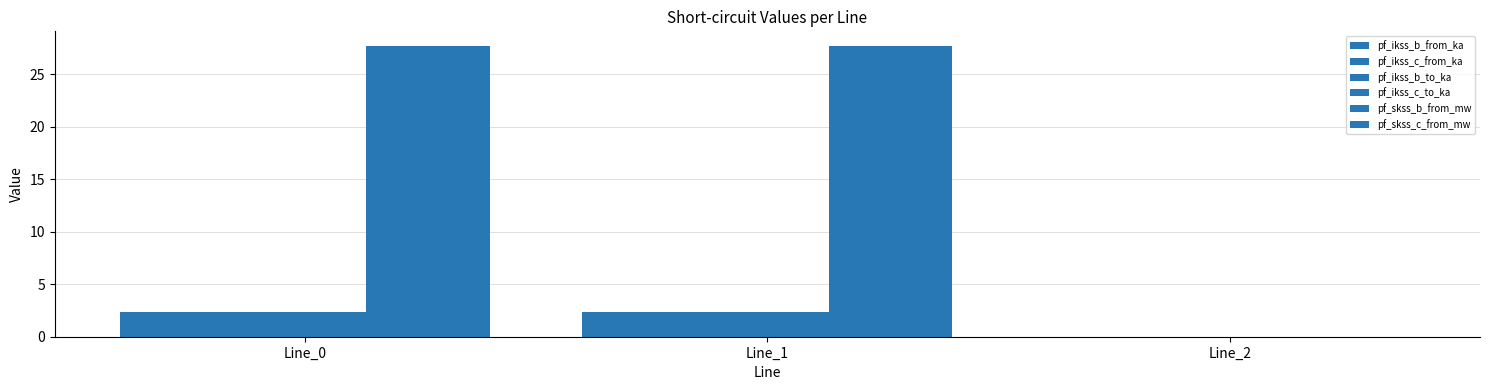

Count the number of categories in the chart.

3